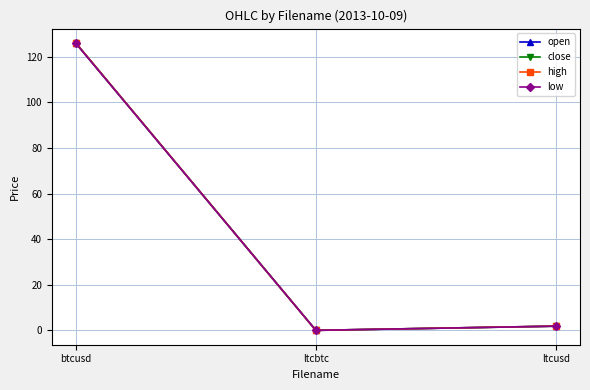

Is it true that open equals 125.9 at btcusd?

True